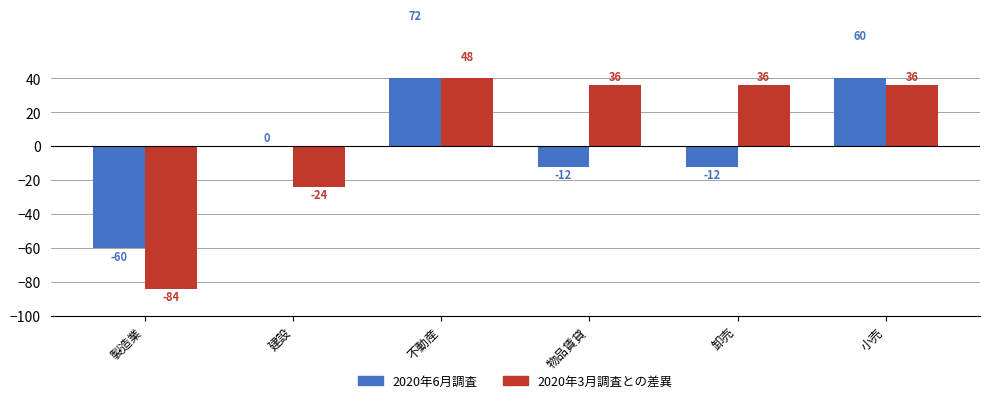

At 物品賃貸, list the series in order from largest to smallest.

2020年3月調査との差異, 2020年6月調査